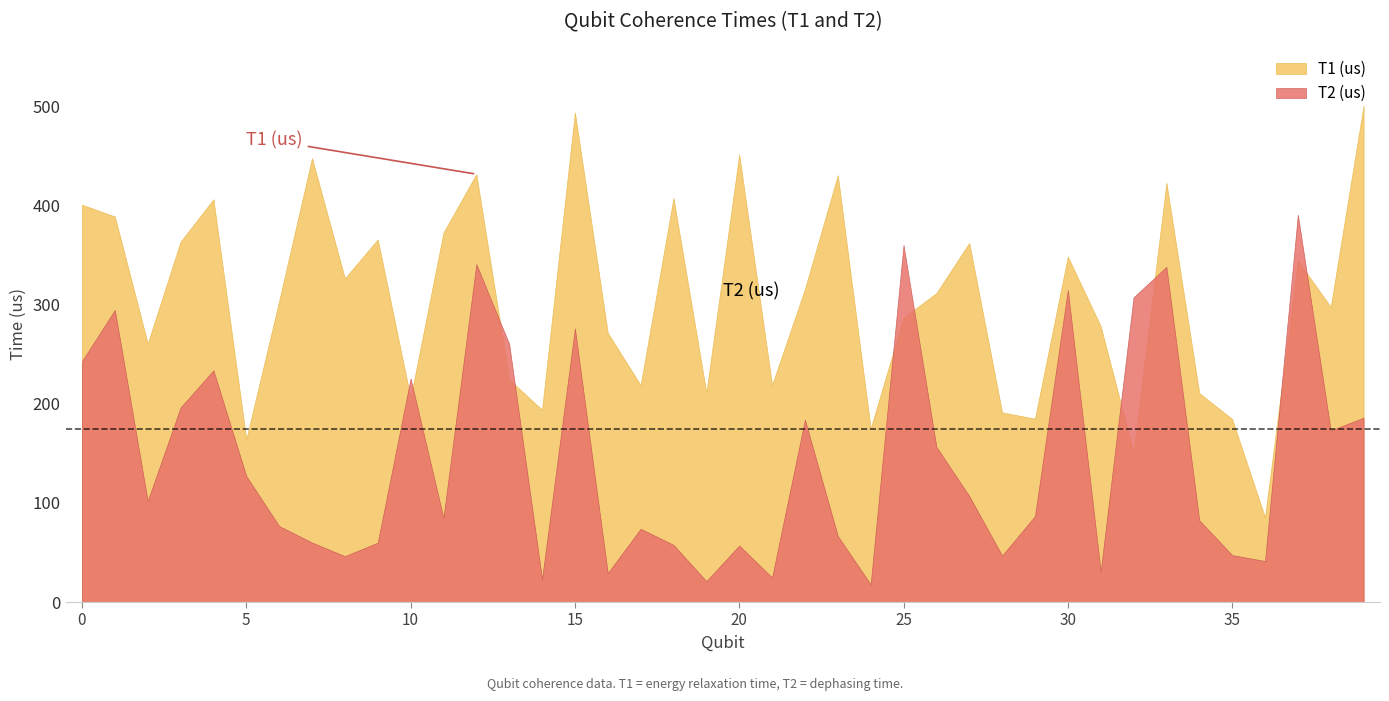

Rank the categories by T1 (us) value from lowest to highest.

36, 32, 5, 24, 35, 29, 28, 14, 10, 34, 19, 17, 21, 13, 2, 16, 31, 25, 38, 6, 26, 22, 8, 37, 30, 27, 3, 9, 11, 1, 0, 4, 18, 33, 23, 12, 7, 20, 15, 39